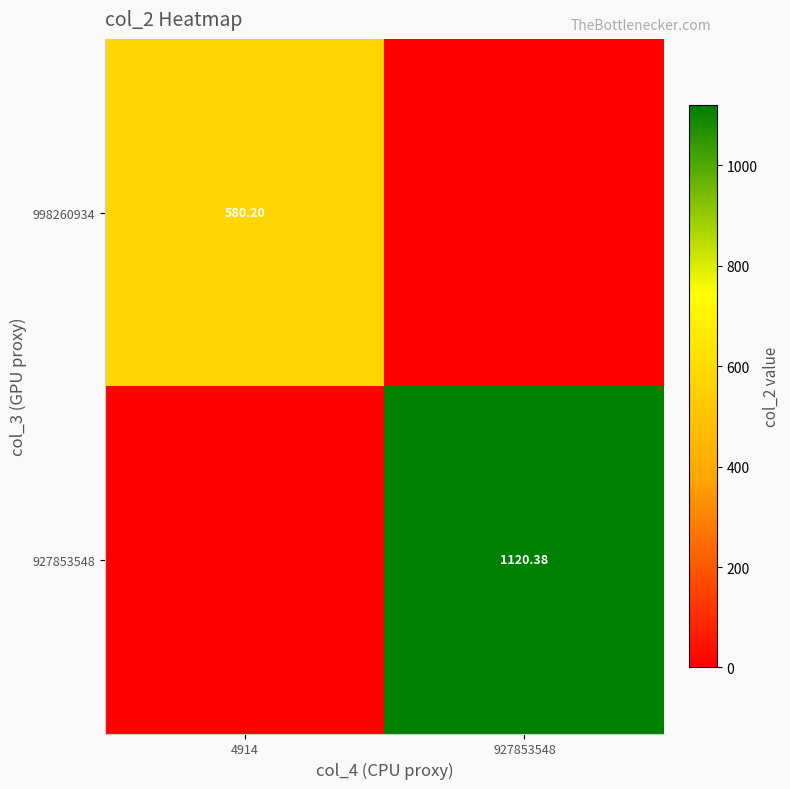

What is the sum of the 927853548 values at 927853548 and 4914?

1120.4